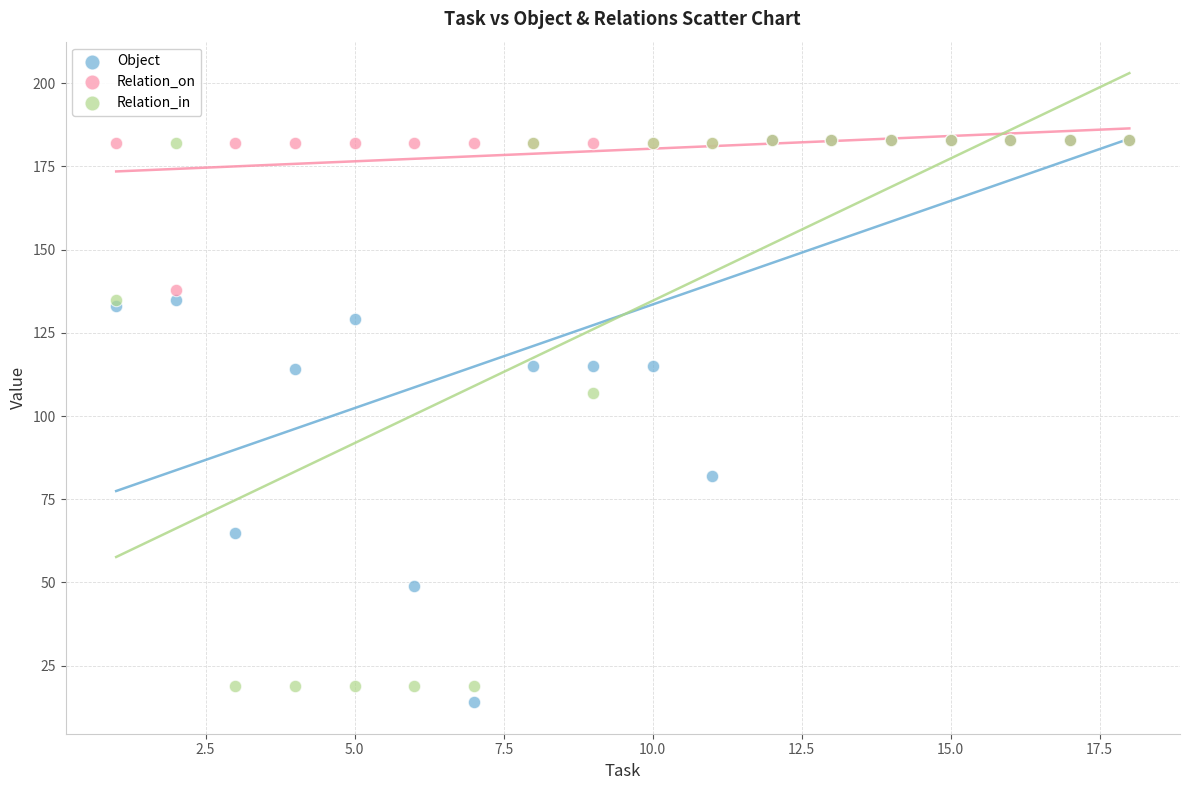

Across all series, what Y value is closest to 98?

107